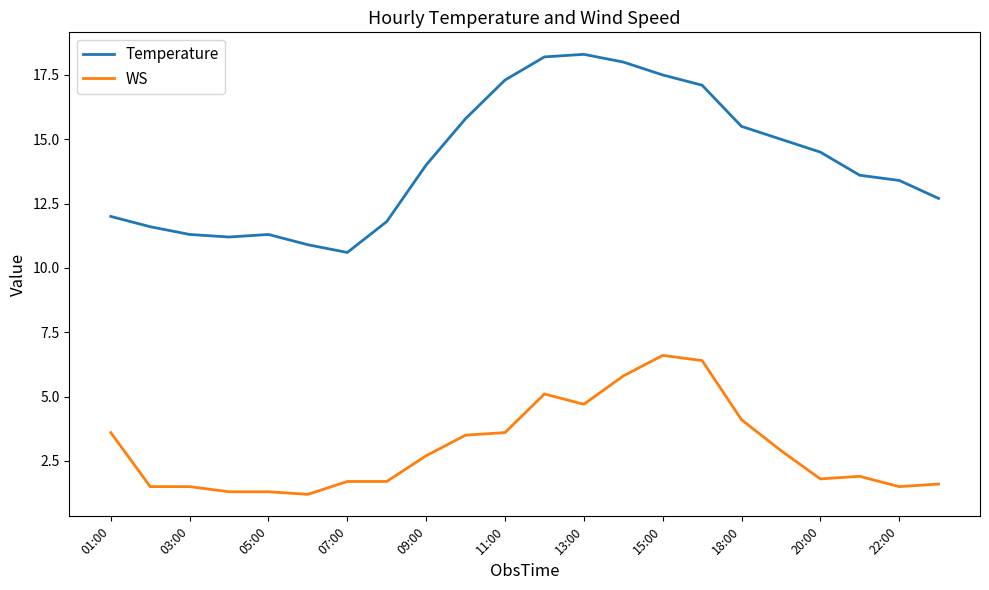

True or false: WS and Temperature cross at least once.

False